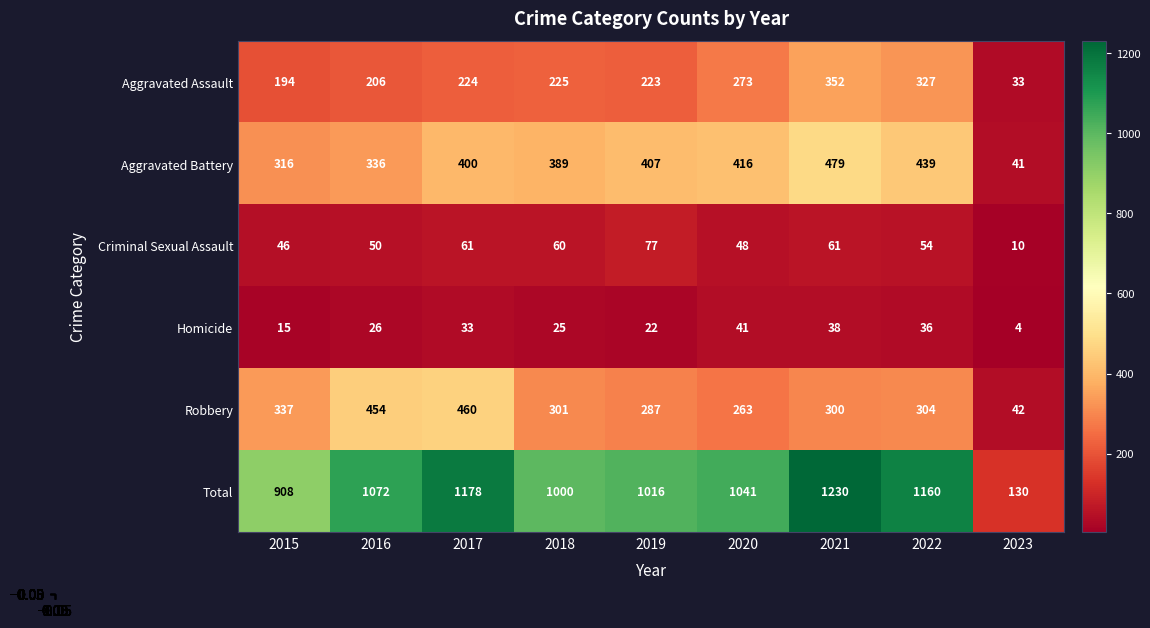

Rank the series by their maximum value, from highest to lowest.

Total, Aggravated Battery, Robbery, Aggravated Assault, Criminal Sexual Assault, Homicide